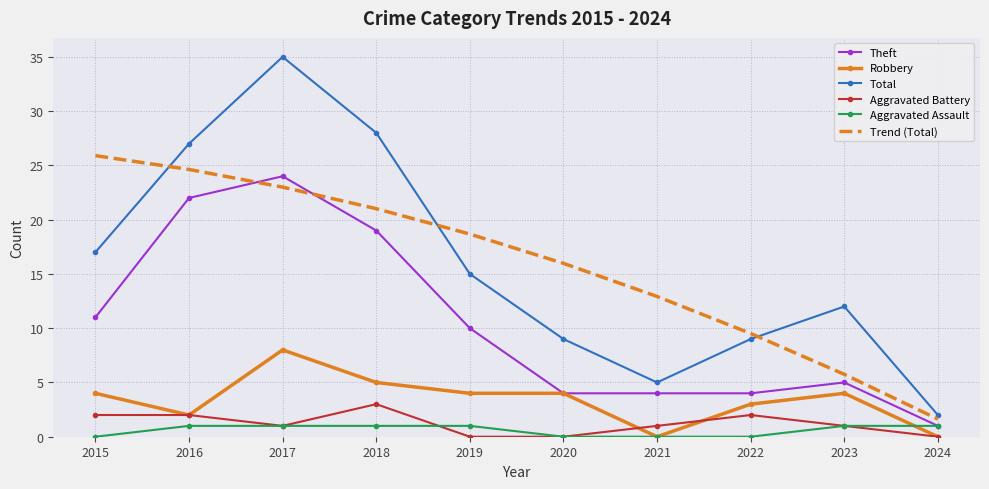

At which label is Theft closest to 12?

2015